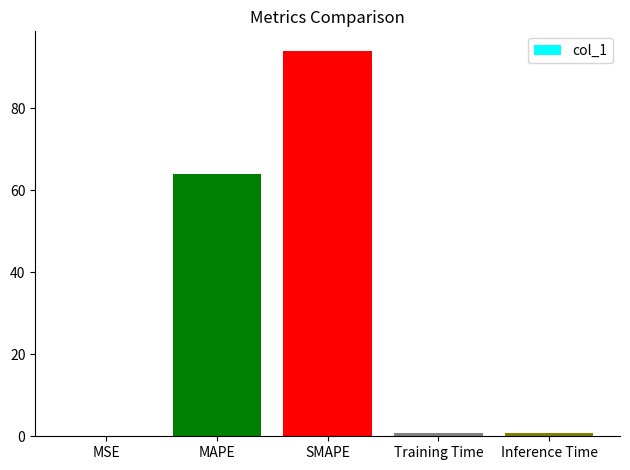

Which category has the highest value across all series?

SMAPE